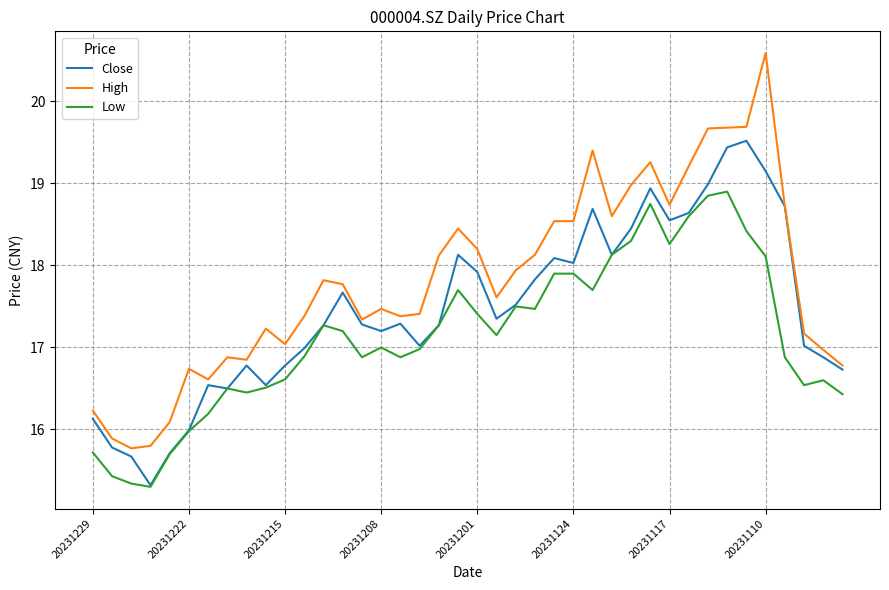

List the series in order of their overall mean, lowest first.

Low, Close, High